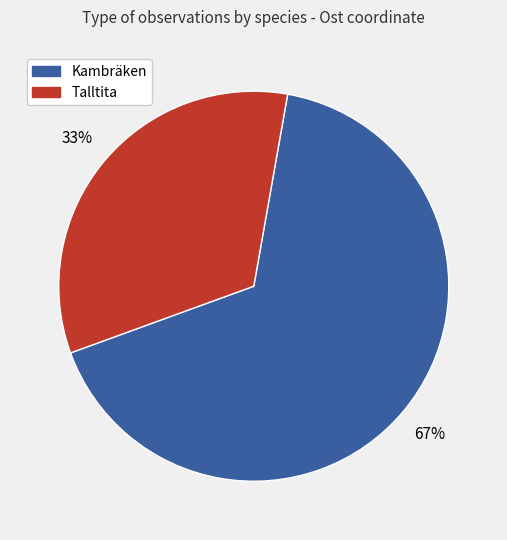

How many segments does this pie chart have?

2